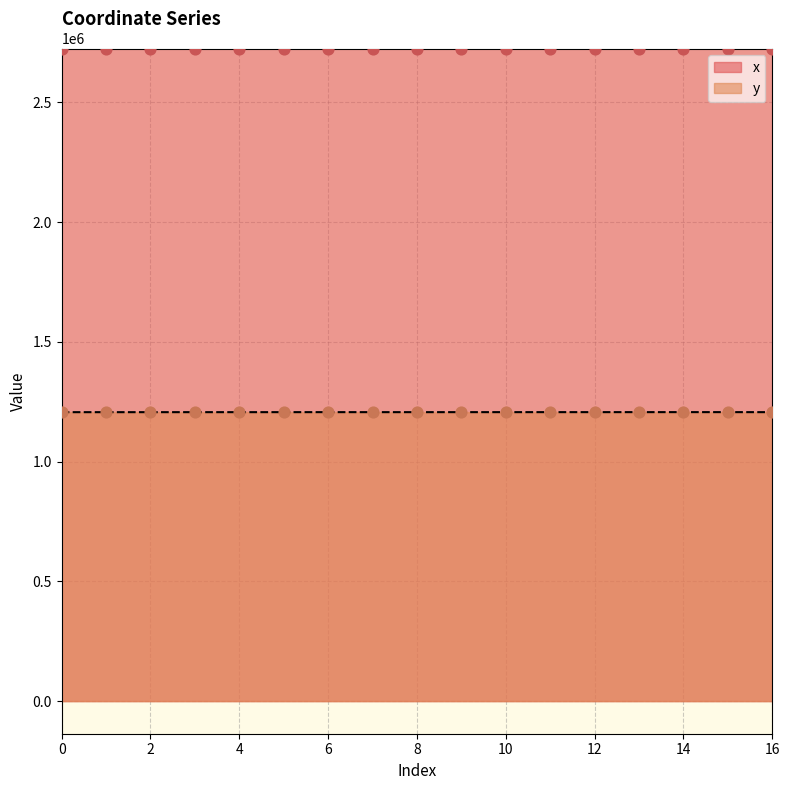

Which series contains the highest Y value?

x